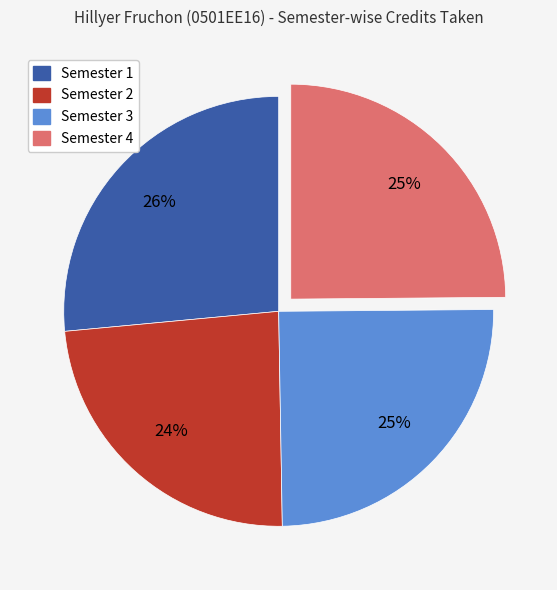

True or false: Semester 1 accounts for 26% of the total.

True